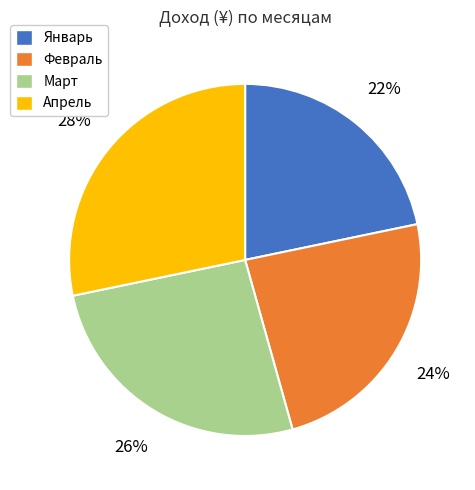

Which slice is the largest?

Апрель